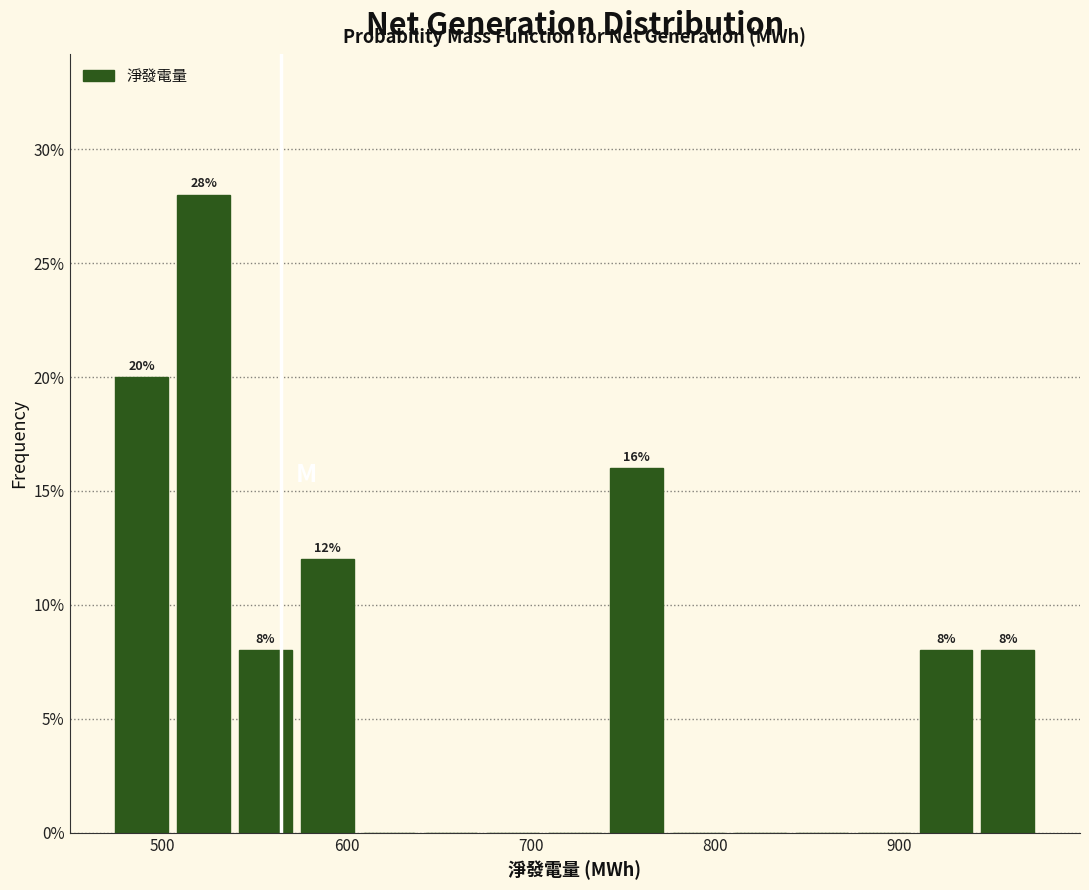

Around what value on the x-axis is the tallest bar? Give the approximate position of its centre, as read against the axis.

520